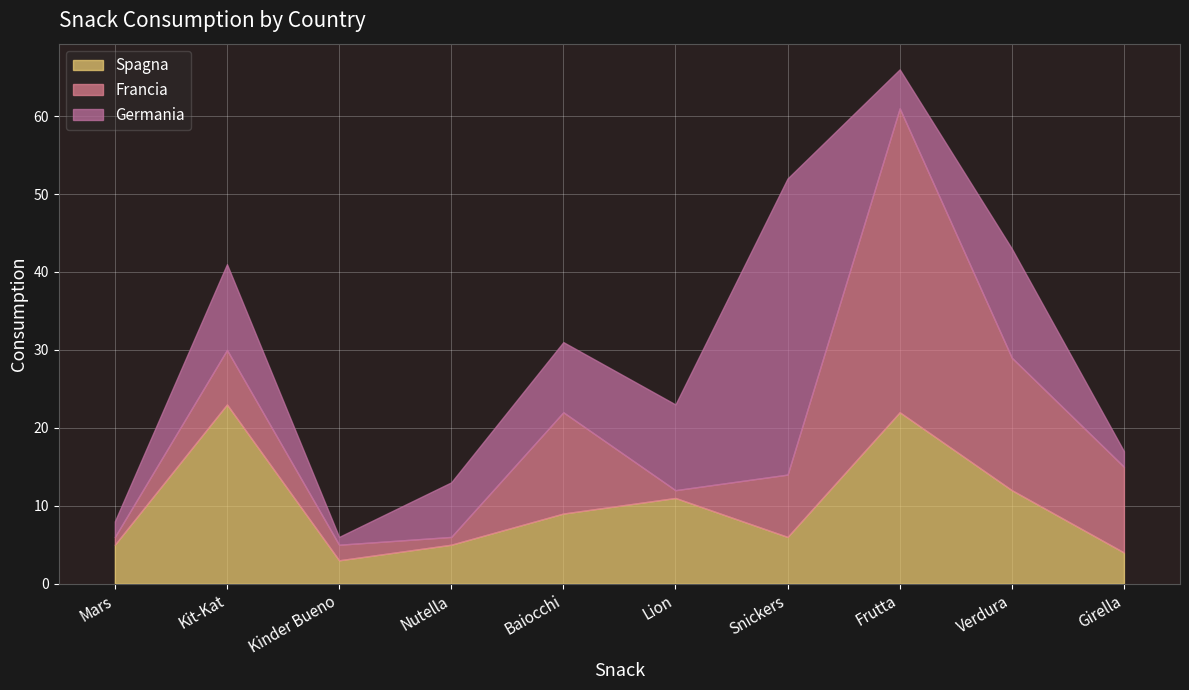

Reading right to left, what are all the values shown in this chart?

Spagna: 4	12	22	6	11	9	5	3	23	5
Francia: 11	17	39	8	1	13	1	2	7	1
Germania: 2	14	5	38	11	9	7	1	11	2